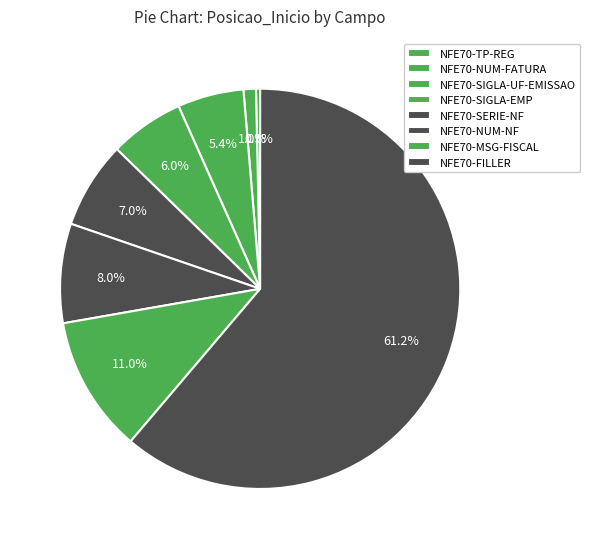

To the nearest percent, what is the average slice percentage?

12%